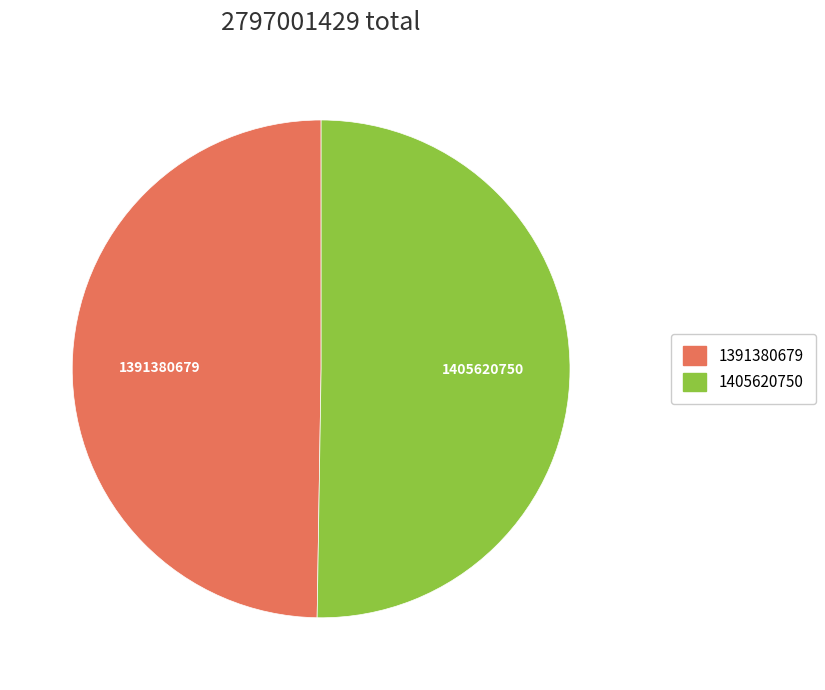

The 1405620750 slice represents 50% of the pie. True or false?

True